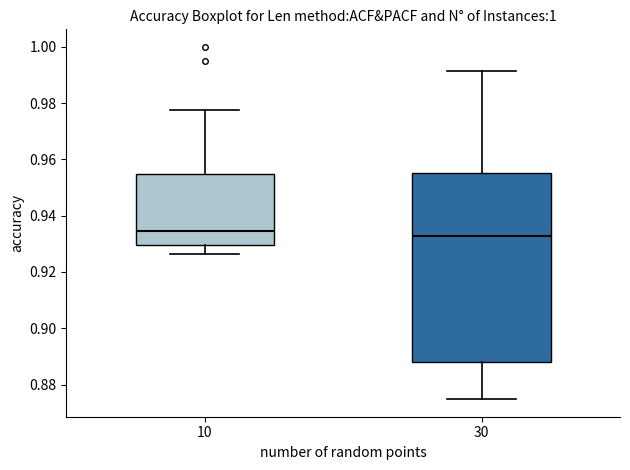

Reading left to right, transcribe this box plot: for each box, give where its median line is, the range the box spans, and where its two whiskers end, as read against the y-axis. The values are not printed on the chart, so give them approximately, as read against the axis.

10: median 0.934, box 0.930 to 0.954, whiskers 0.926 to 0.978
30: median 0.932, box 0.888 to 0.956, whiskers 0.874 to 0.992